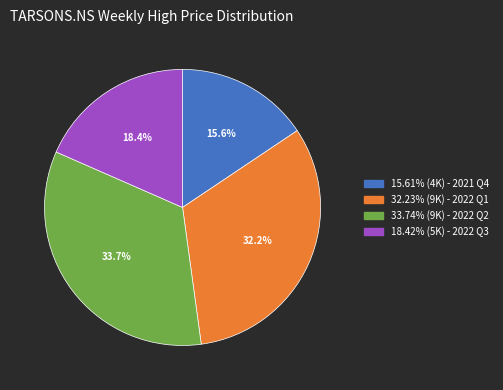

Is there any slice that represents more than half of the pie?

No